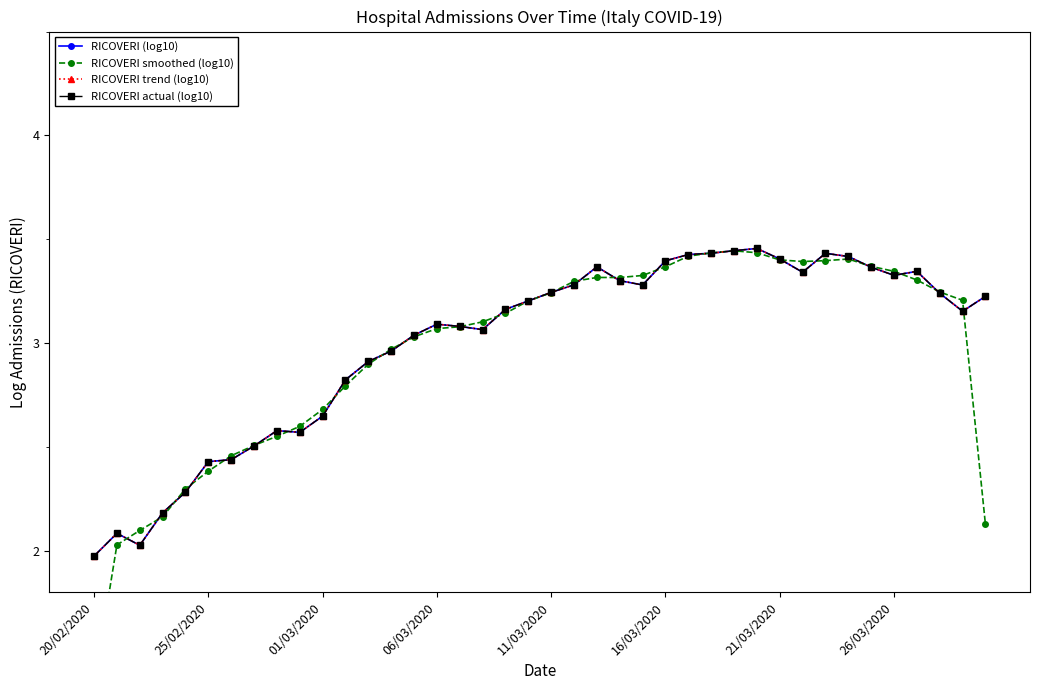

What is the difference between the RICOVERI smoothed (log10) values at 20/02/2020 and 16/03/2020?

2.0